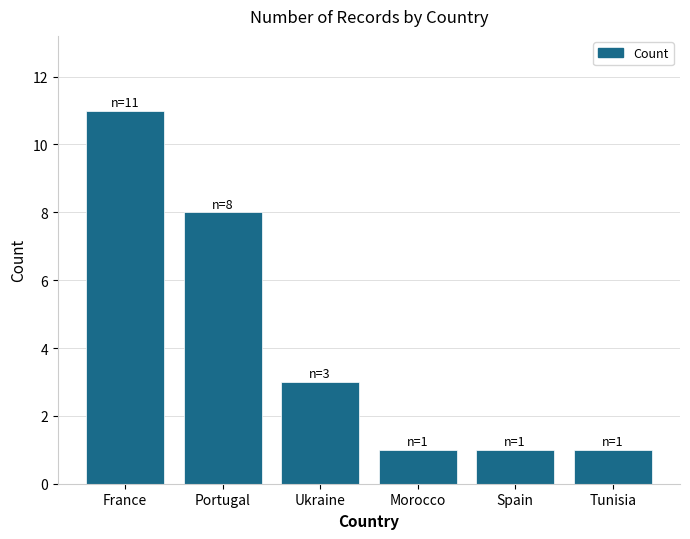

What is the difference between the maximum and minimum values?

10